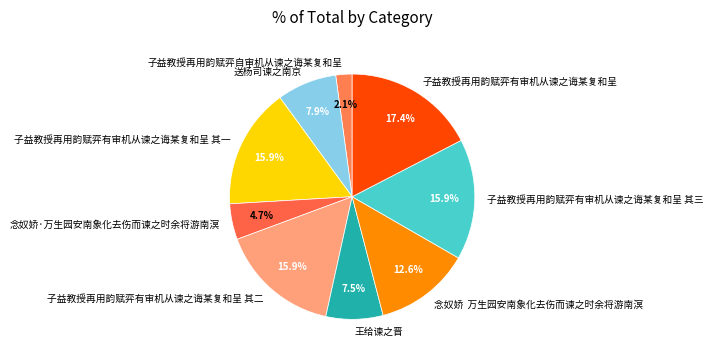

Which slice is the largest?

子益教授再用韵赋弈有审机从谏之诲某复和呈